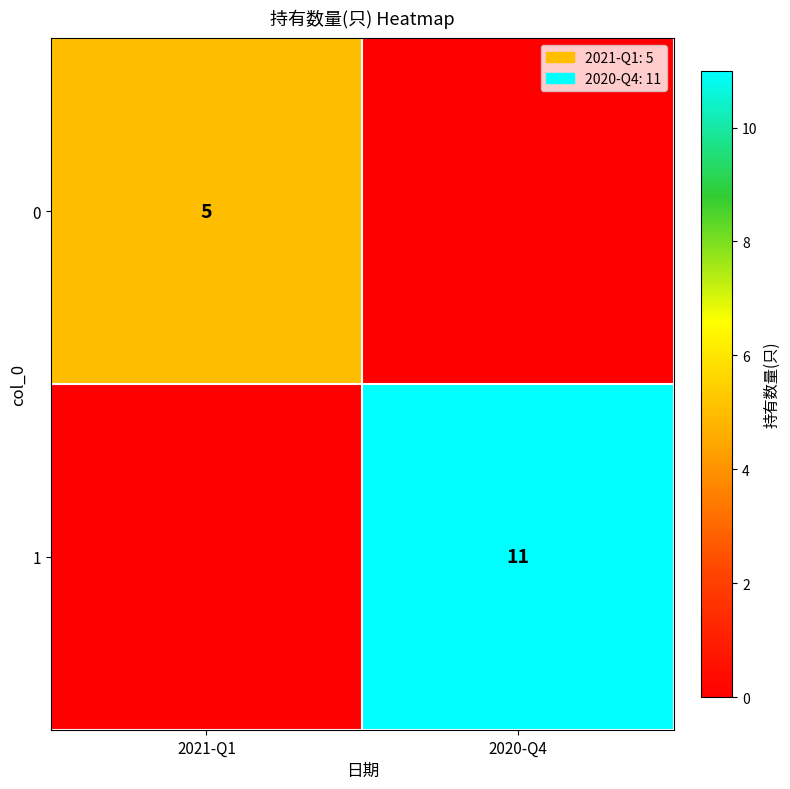

Is it true that 1 equals 11 at 2020-Q4?

True